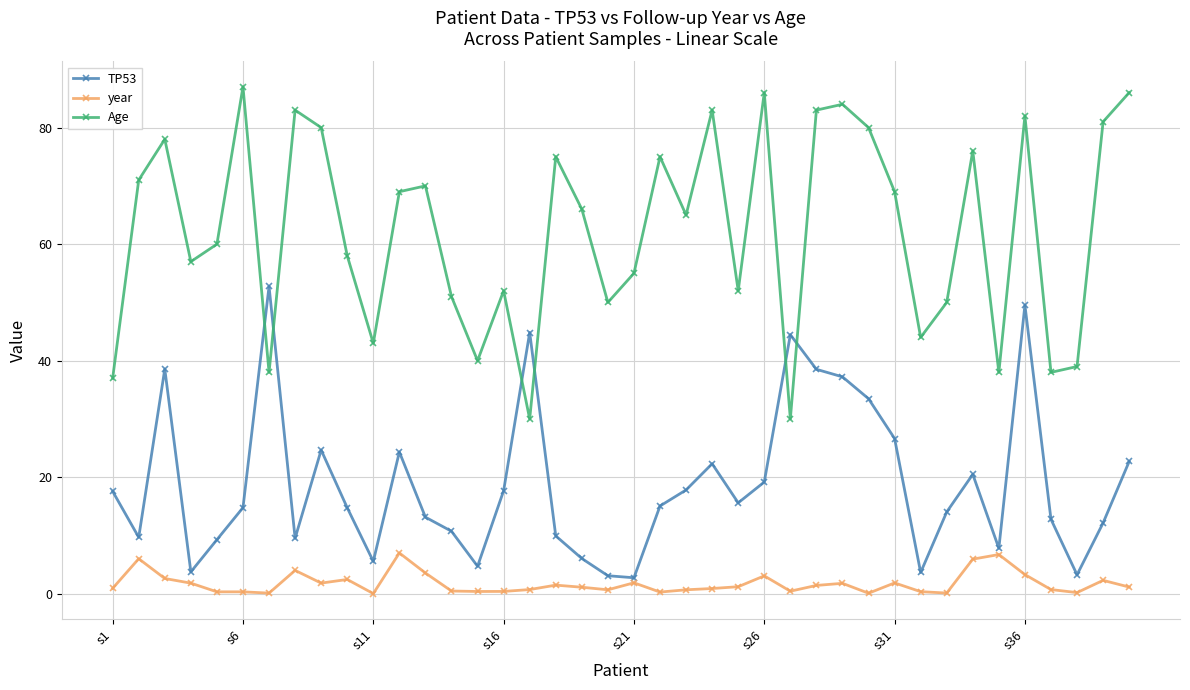

What are all the series names shown in the legend?

TP53, year, Age